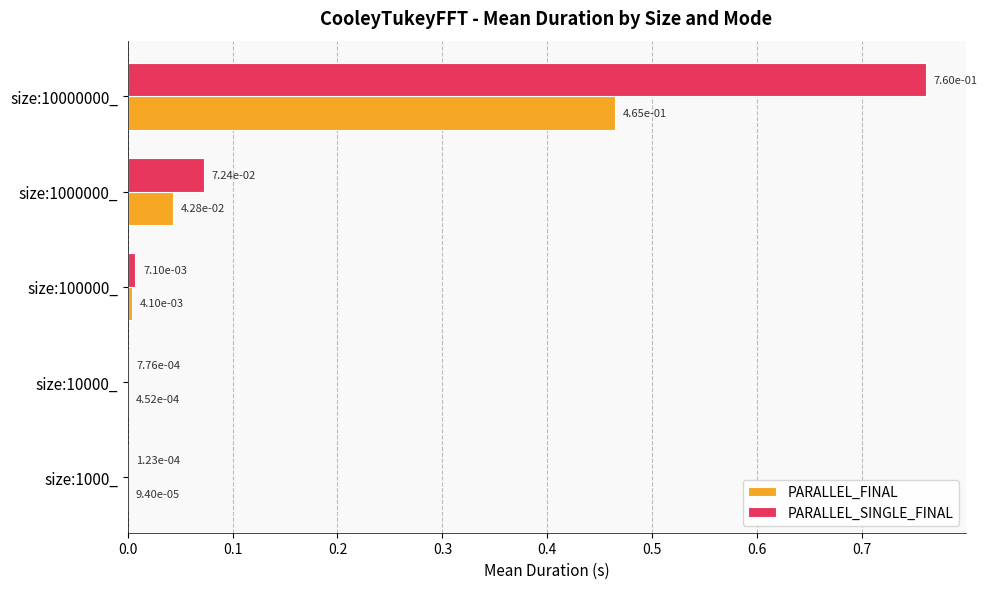

At which category does the chart reach its peak across all series?

size:10000000_